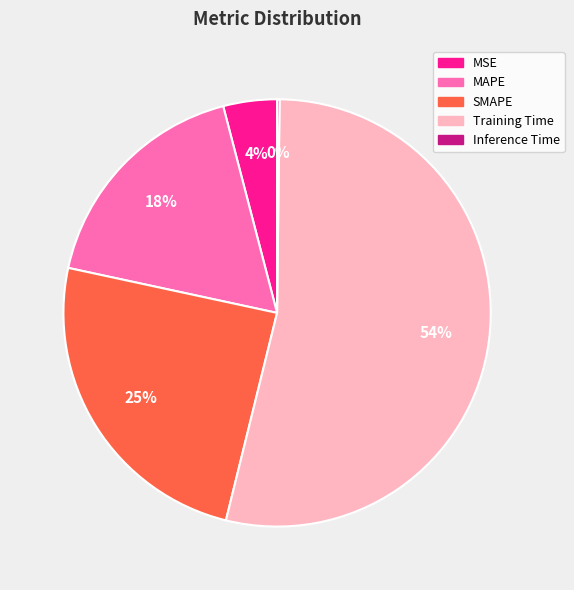

True or false: SMAPE accounts for 25% of the total.

True